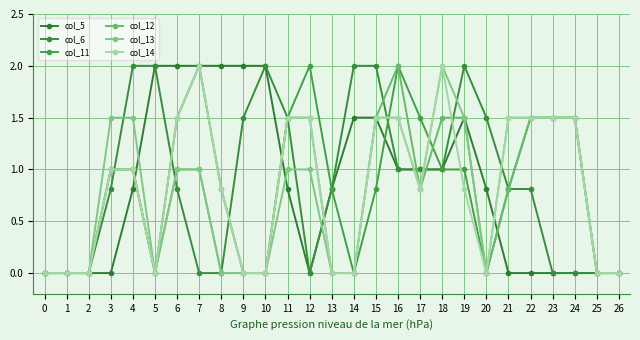

What is the highest value of the col_13 series?

2.0